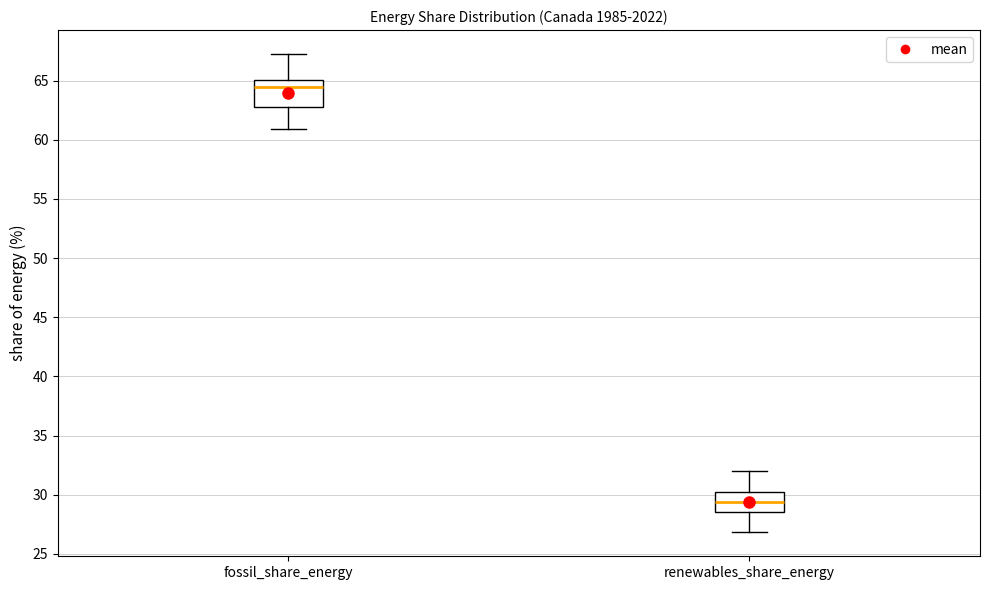

Comparing the boxes themselves (not the whiskers), which one is the tallest?

fossil_share_energy